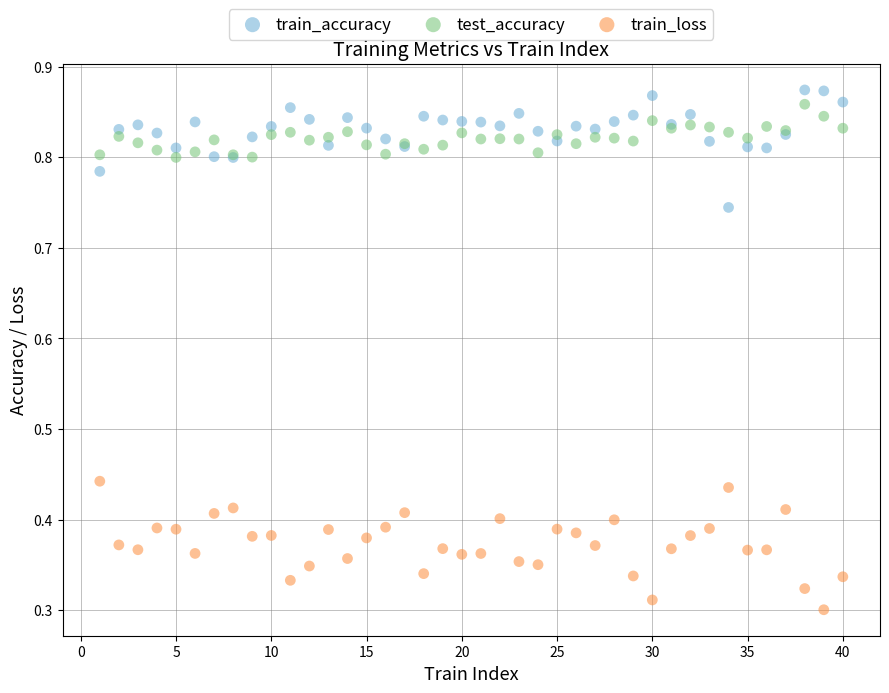

Which series has the largest Y range (max minus min)?

train_loss